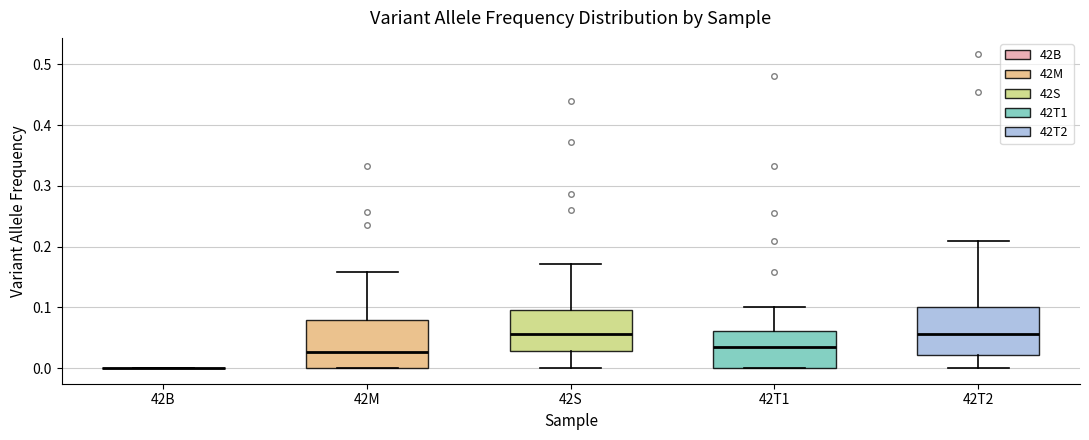

Where is the upper edge of the box for 42T1 on the y-axis? The values are not printed on the chart, so give them approximately, as read against the axis.

0.06